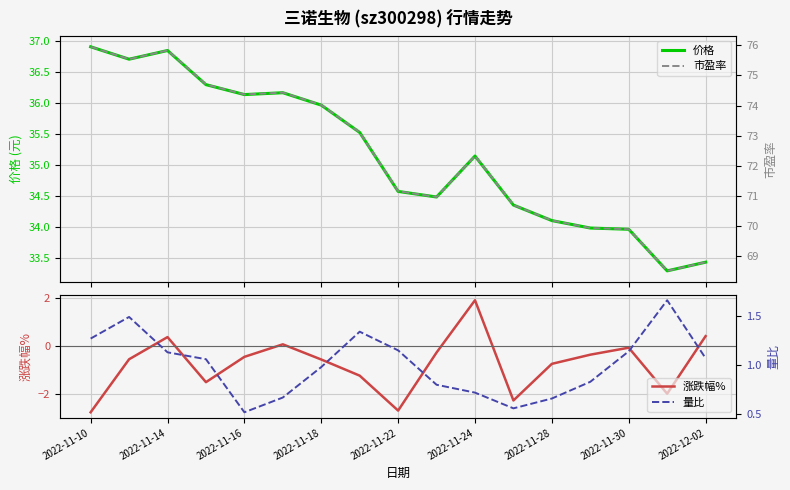

Is it true that 涨跌幅% equals -1.3 at 2022-11-28?

False